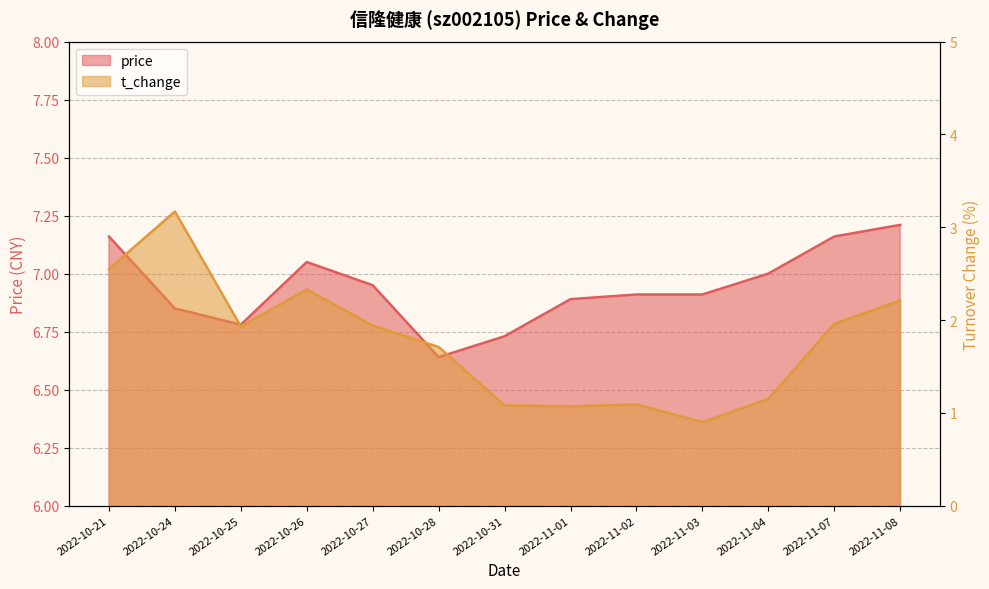

What is the maximum value for t_change?

3.2